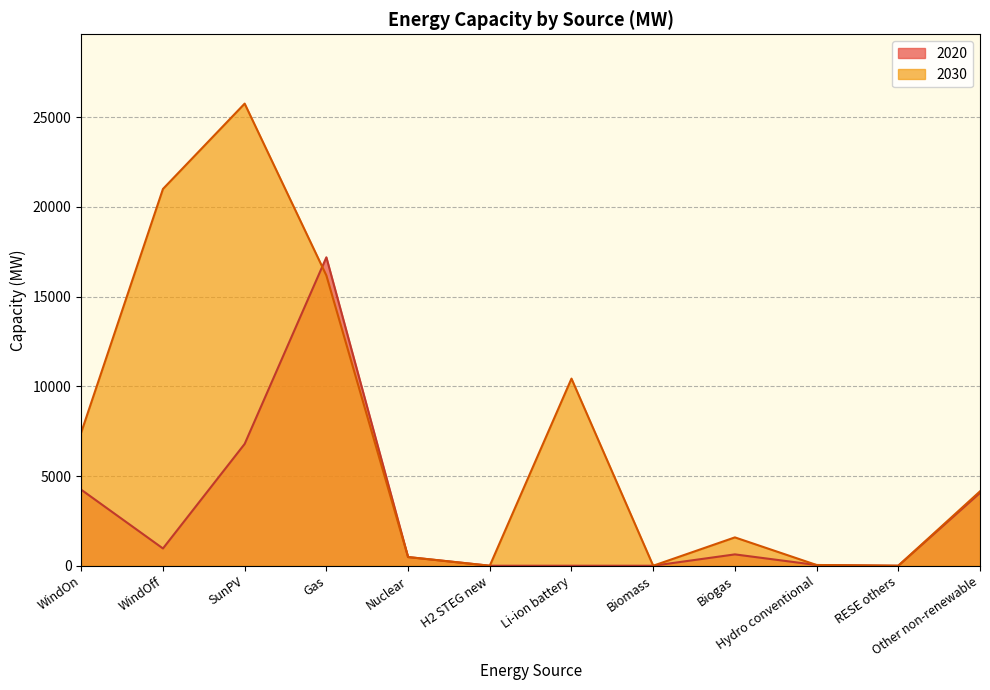

The 2020 series shows 962.7 at WindOff. True or false?

True